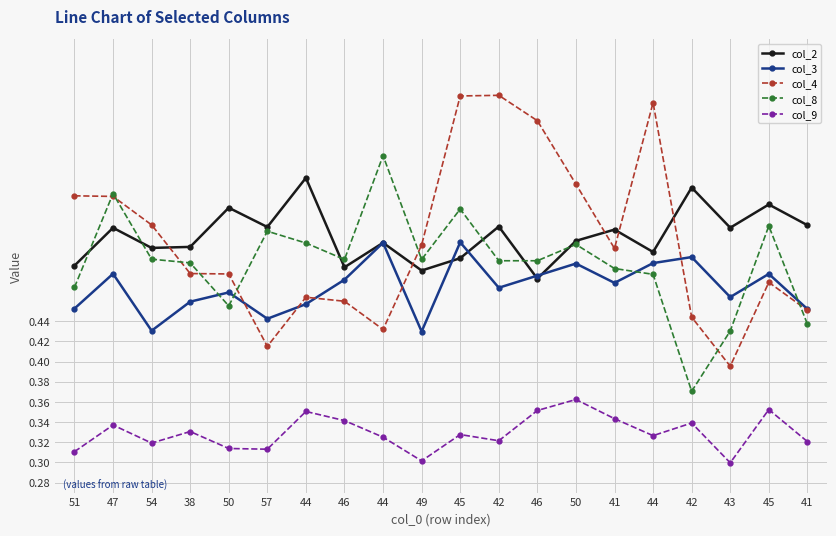

Between 44 and 41, which series saw the biggest shift?

col_8